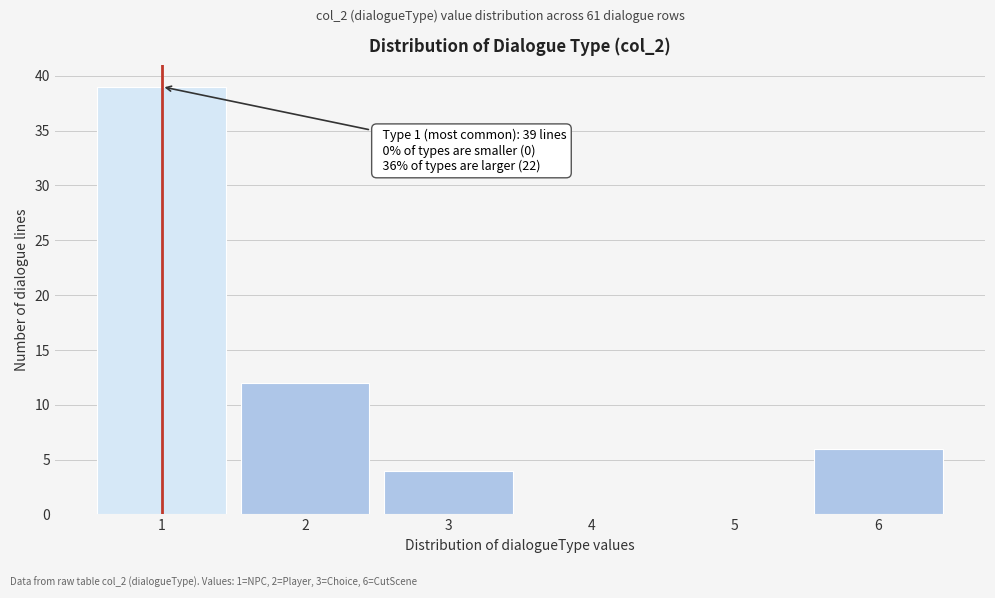

Reading left to right, list all the values displayed in this chart.

1=39	2=12	3=4	4=0	5=0	6=6